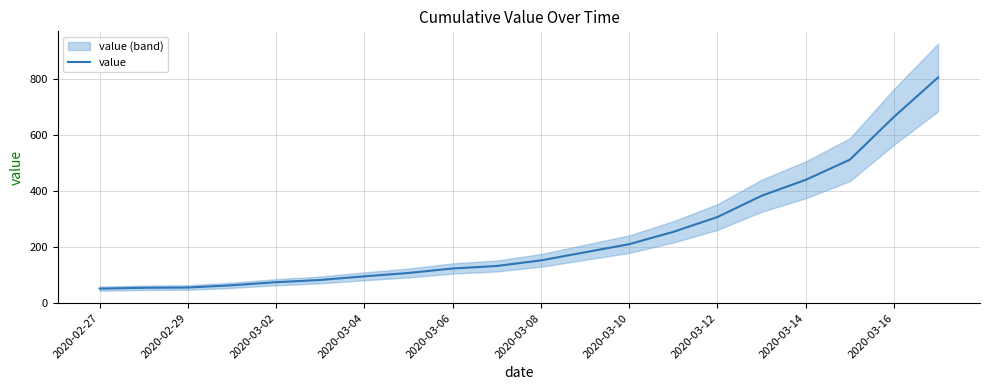

What is the difference between the second highest and minimum values?

614